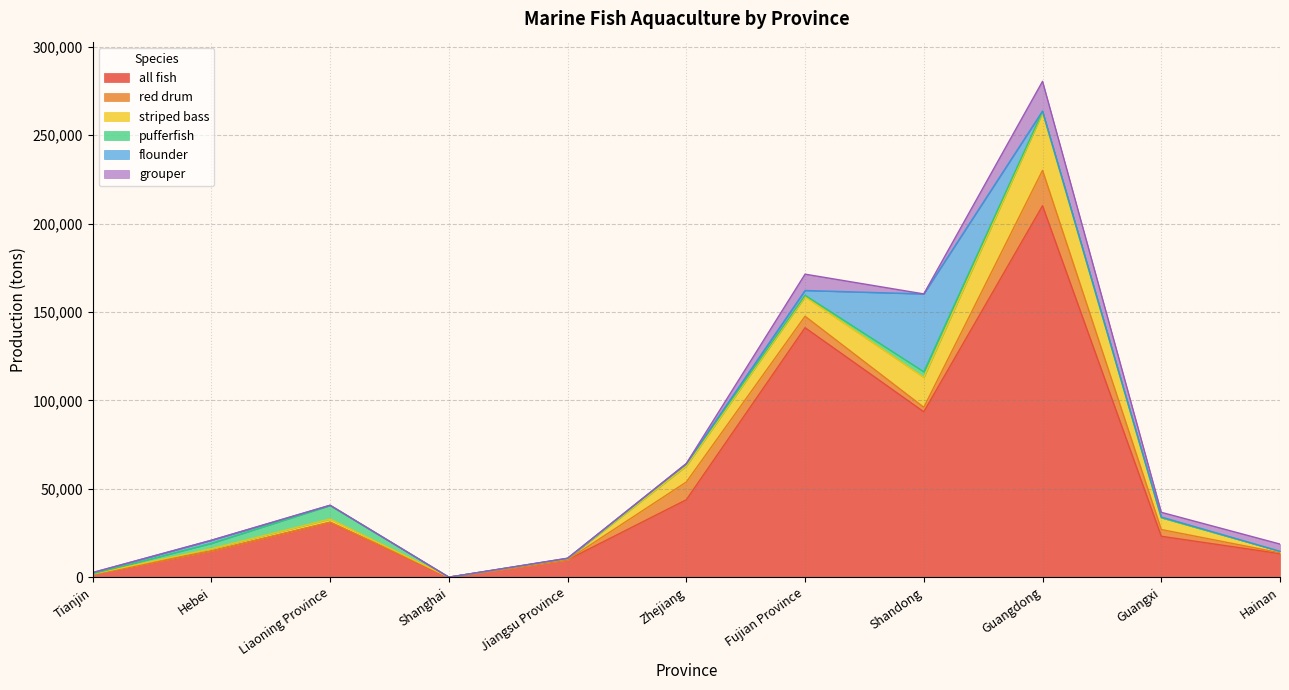

List the labels in order of grouper value, smallest first.

Tianjin, Hebei, Liaoning Province, Shanghai, Jiangsu Province, Shandong, Zhejiang, Guangxi, Hainan, Fujian Province, Guangdong